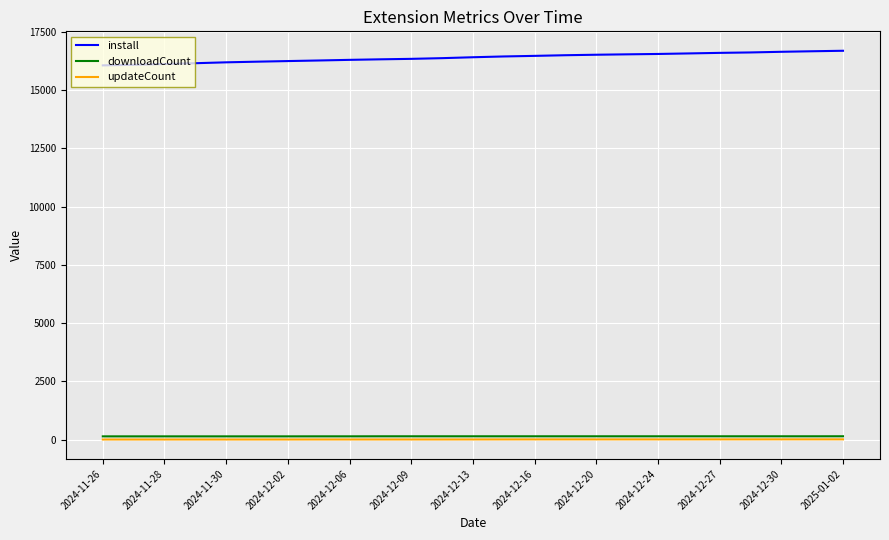

What is the average value of the install series?

16399